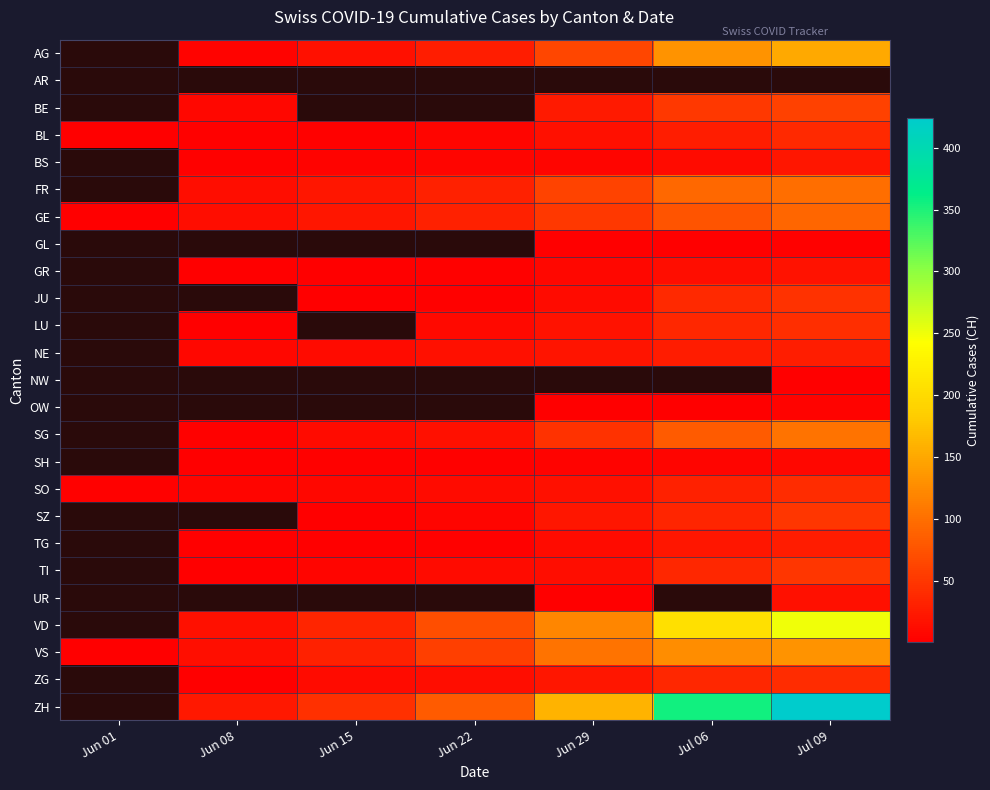

Is it true that NW equals 0.4 at Jul 09?

False